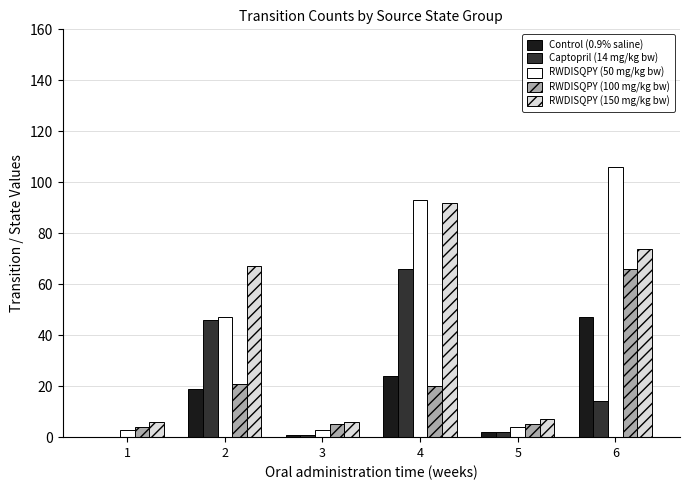

Reading left to right, transcribe all the data shown in this chart.

Control (0.9% saline): 1=0	2=19	3=1	4=24	5=2	6=47
Captopril (14 mg/kg bw): 1=0	2=46	3=1	4=66	5=2	6=14
RWDISQPY (50 mg/kg bw): 1=3	2=47	3=3	4=93	5=4	6=106
RWDISQPY (100 mg/kg bw): 1=4	2=21	3=5	4=20	5=5	6=66
RWDISQPY (150 mg/kg bw): 1=6	2=67	3=6	4=92	5=7	6=74